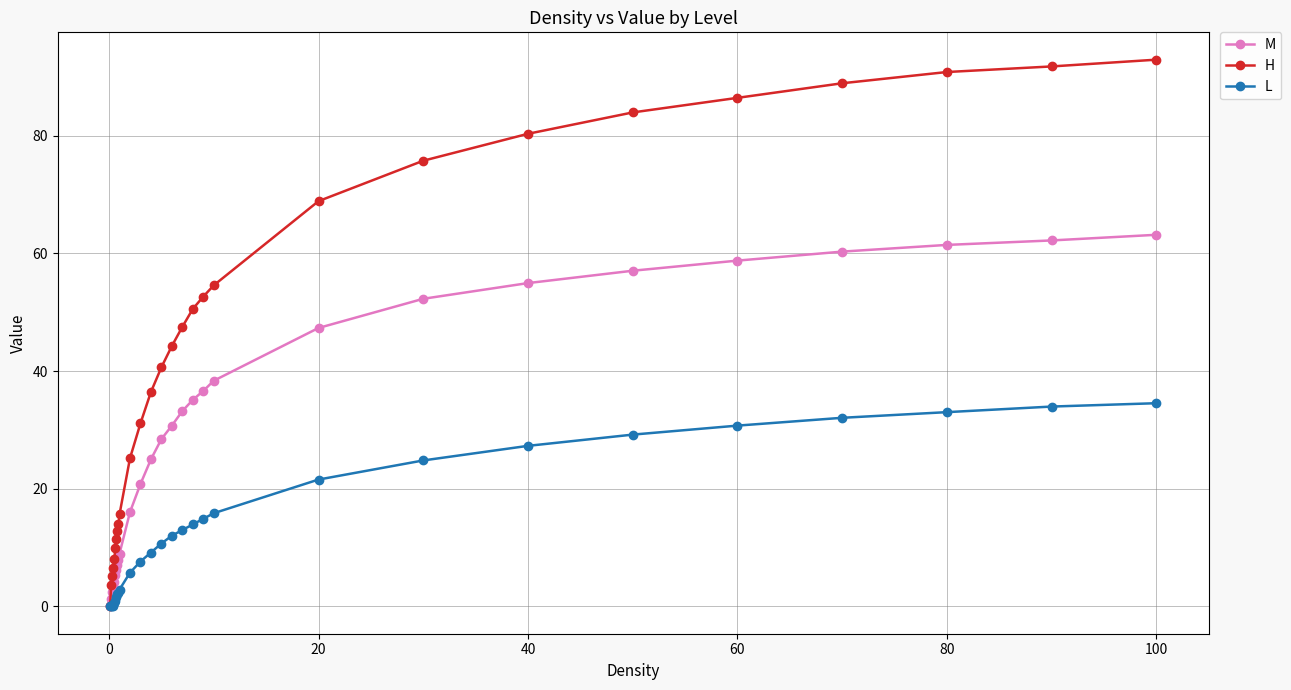

Which series has the largest total across all categories?

H